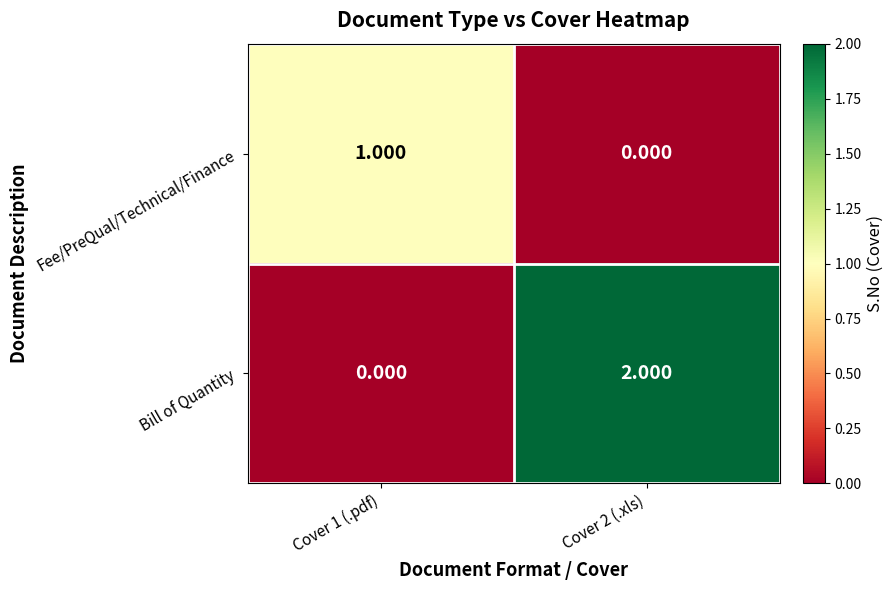

Is the value of Bill of Quantity at Cover 2 (.xls) greater than the value of Fee/PreQual/Technical/Finance at Cover 1 (.pdf)?

Yes